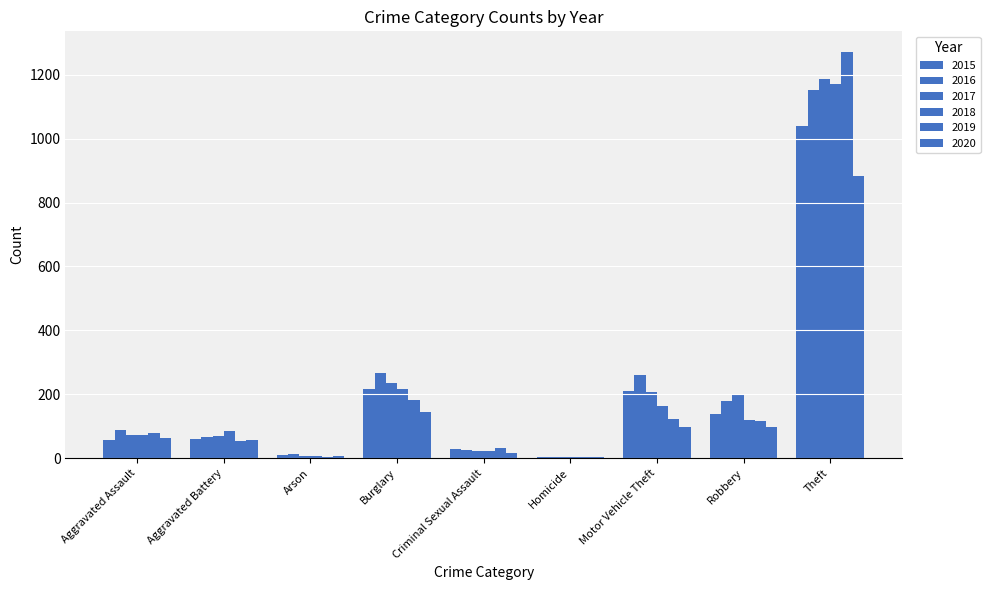

How many categories are shown in the chart?

9